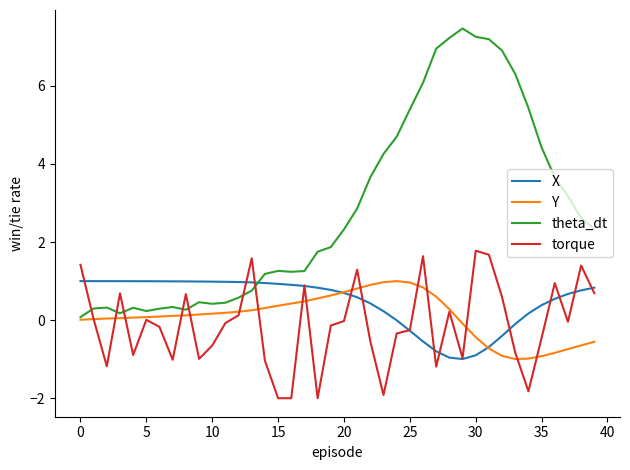

After their last crossing, which series has the higher values: theta_dt or X?

theta_dt